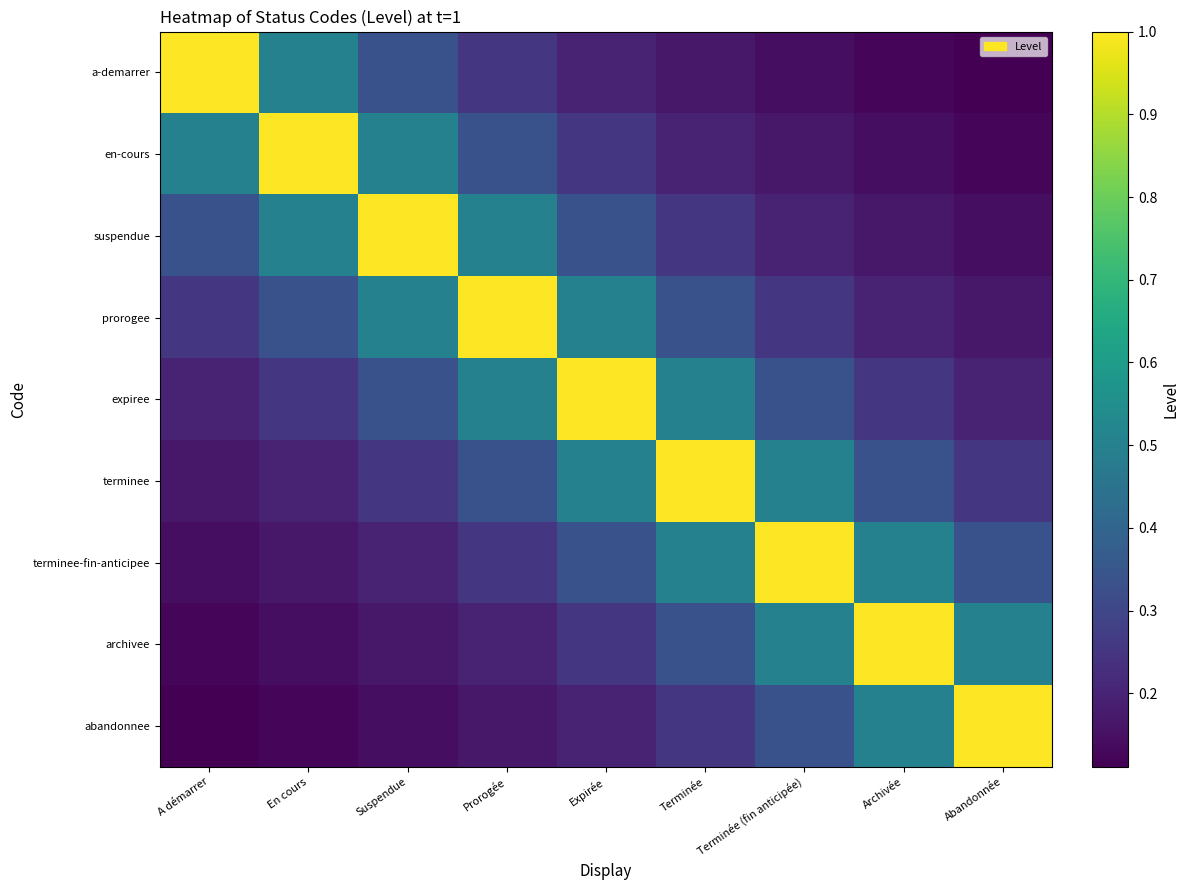

What is the total value across all series at Terminée?

3.5